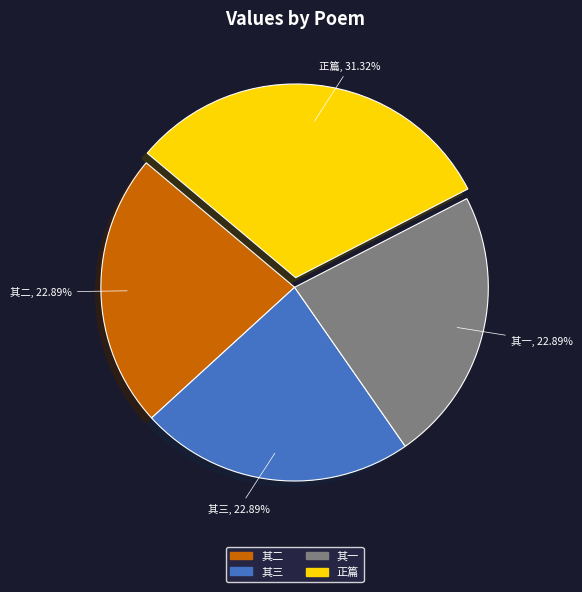

Is there a majority slice in this chart?

No